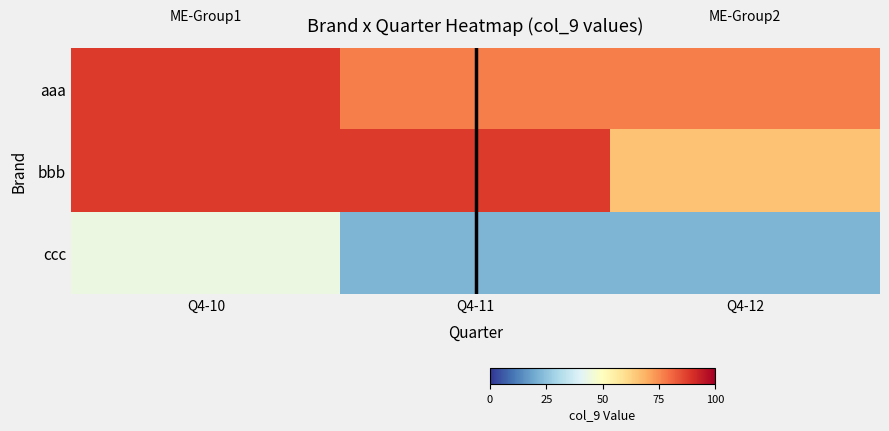

Reading left to right, extract all data points from this chart.

aaa: Q4-10=88	Q4-11=77	Q4-12=77
bbb: Q4-10=88	Q4-11=88	Q4-12=66
ccc: Q4-10=44	Q4-11=22	Q4-12=22